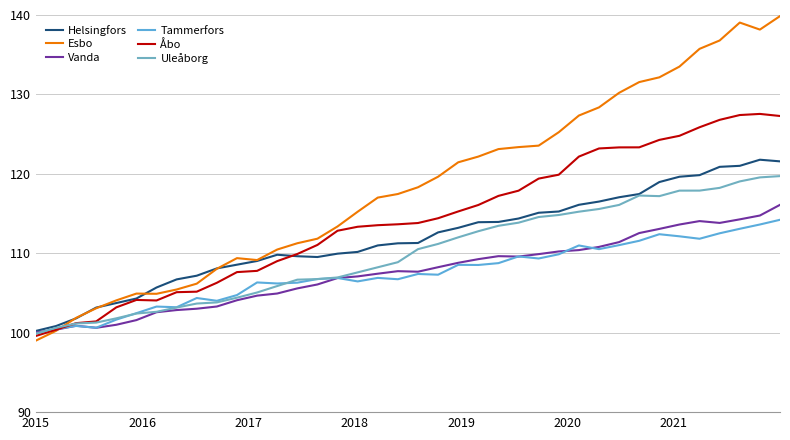

At which category does Helsingfors reach its first local peak?

12